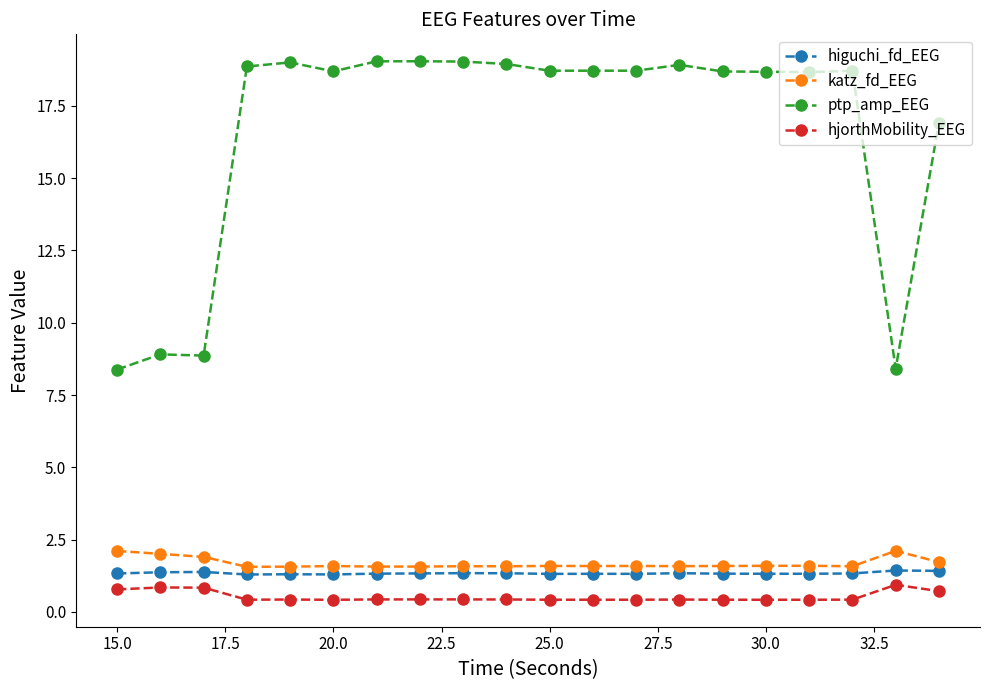

At how many categories does at least one series exceed 12?

16